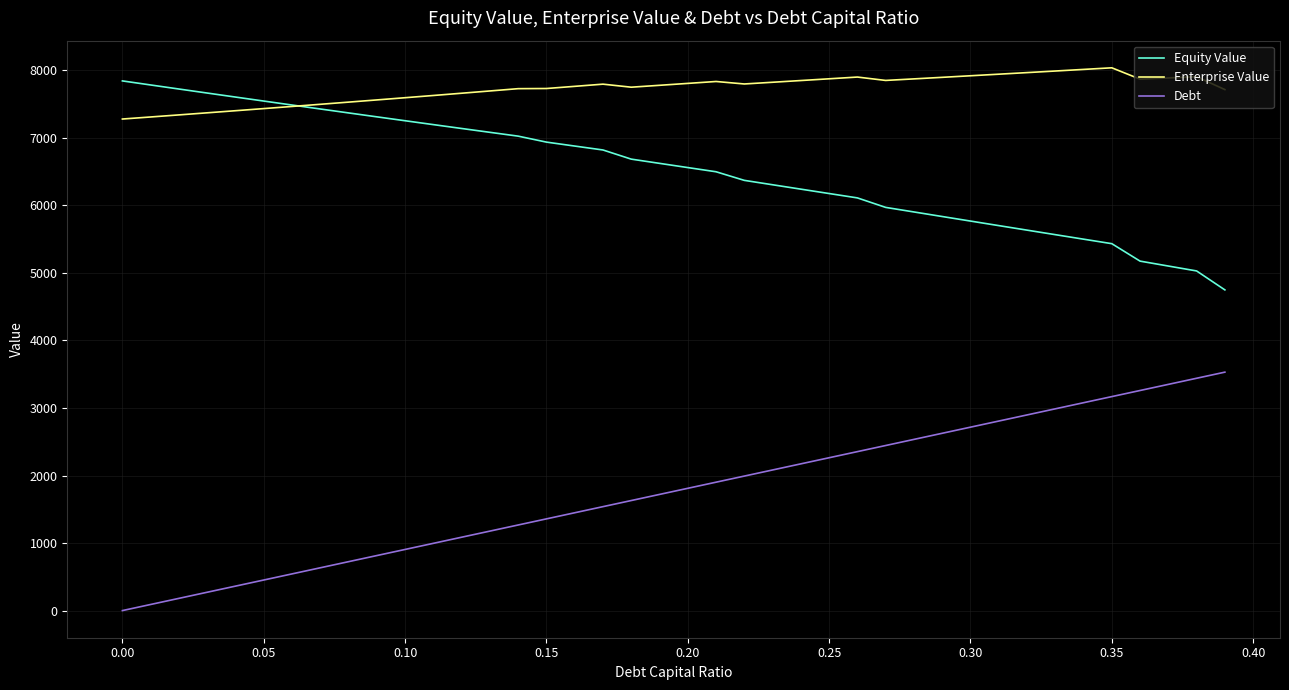

What is the minimum value for Equity Value?

4748.9